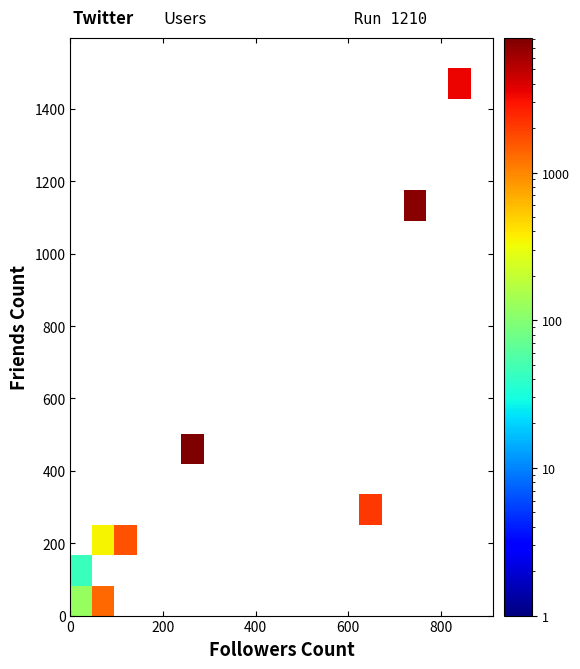

How many data points does each series have?

19